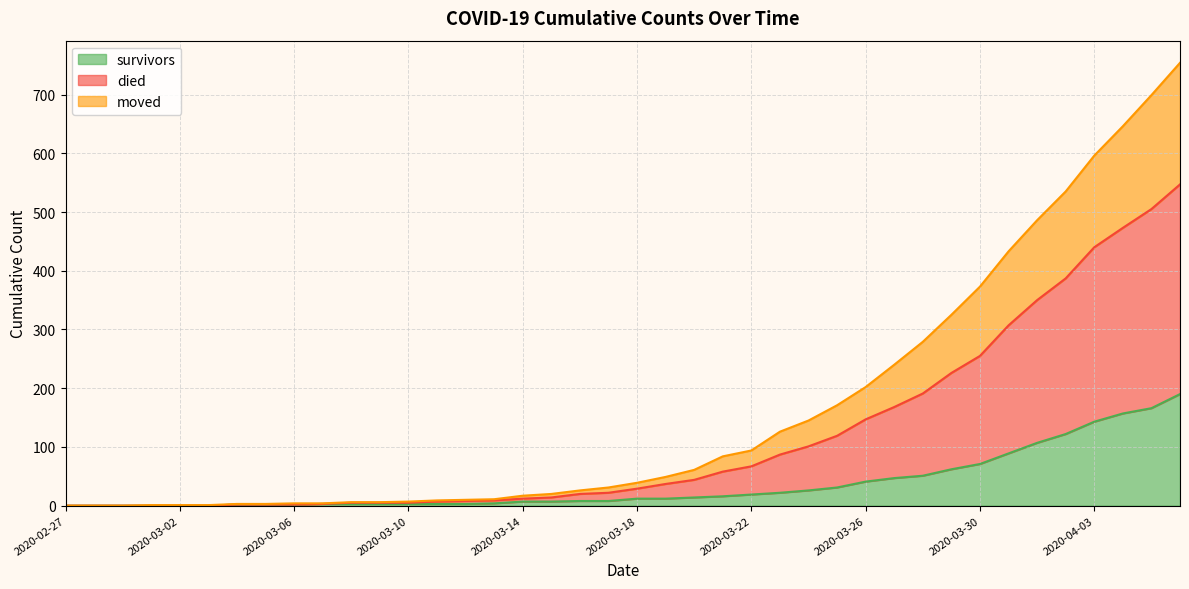

What is the maximum value for survivors?

190